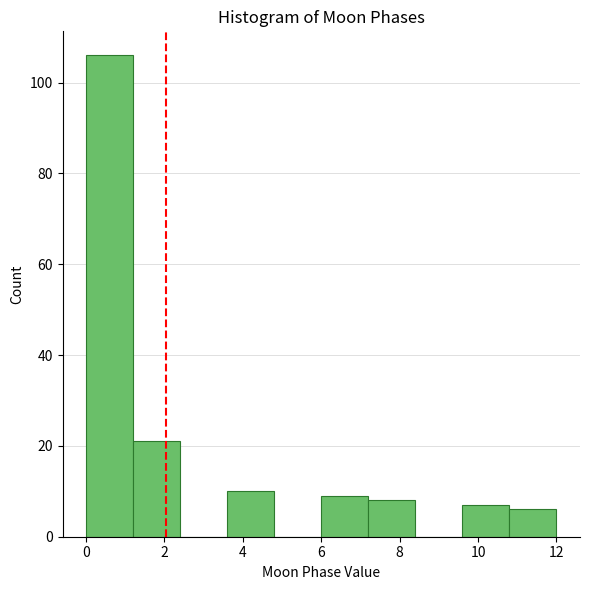

How tall is the bar that spans 0.0 to 1.2 on the x-axis? The values are not printed on the chart, so give them approximately, as read against the axis.

106